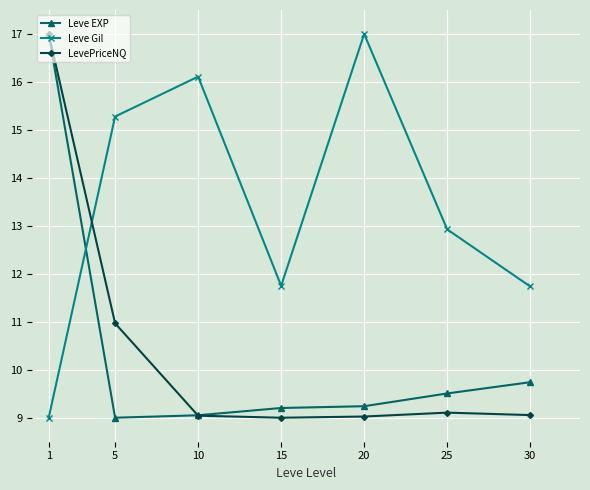

What is the maximum value shown in the chart?

17.0